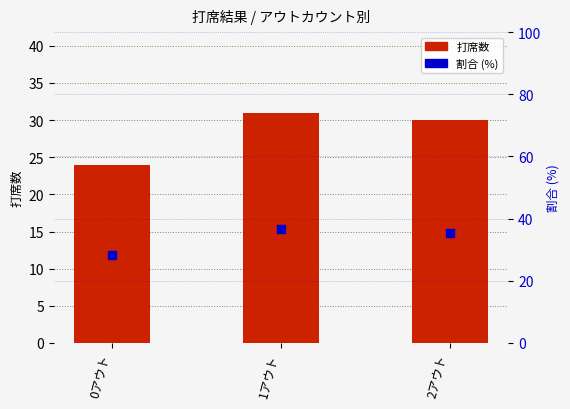

Which series reaches the maximum Y coordinate?

割合 (%)